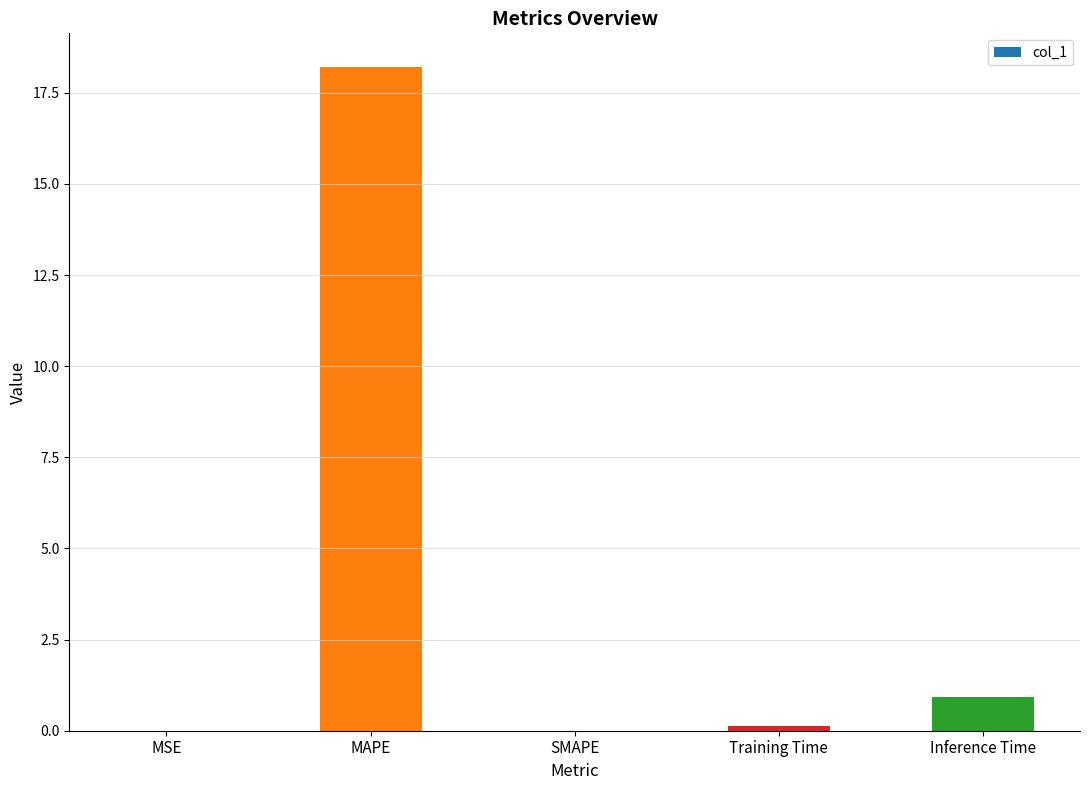

Which category has the highest value across all series?

MAPE